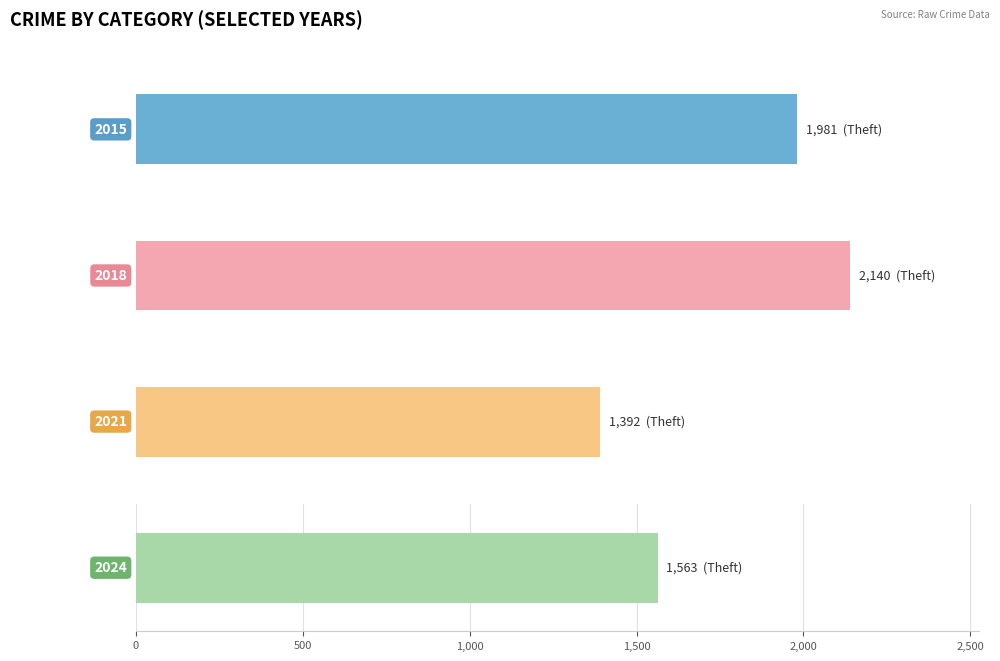

What is the sum of the 2021 values at Aggravated Battery and Theft?

1979